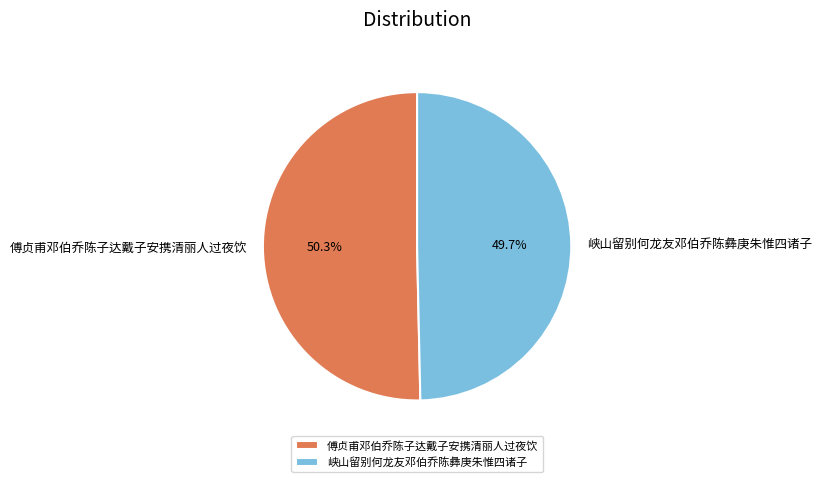

What portion of the pie excludes 傅贞甫邓伯乔陈子达戴子安携清丽人过夜饮?

49.7%